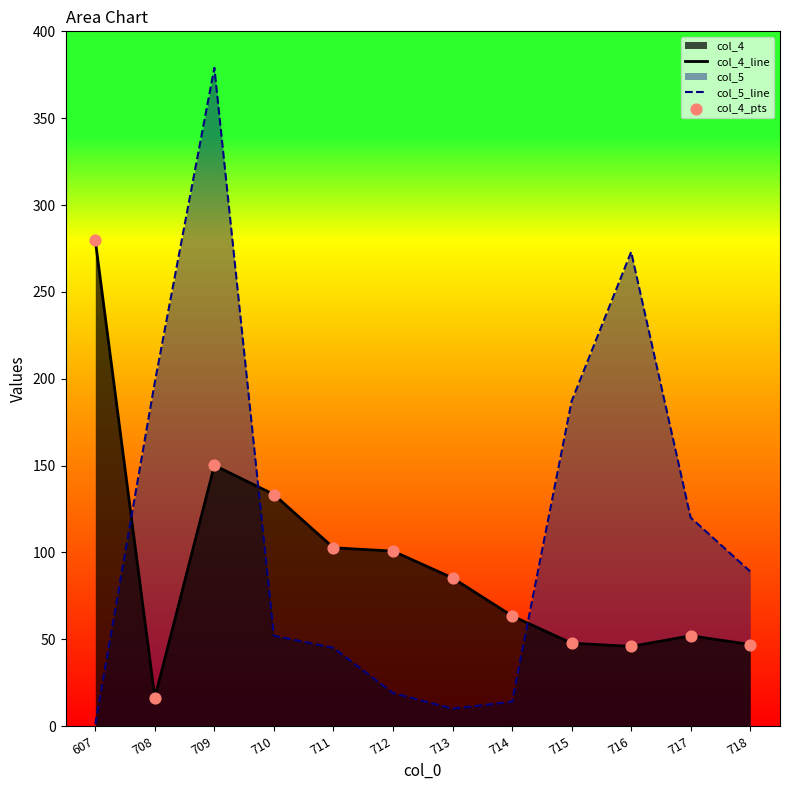

What is the total value across all series at 710?

185.3